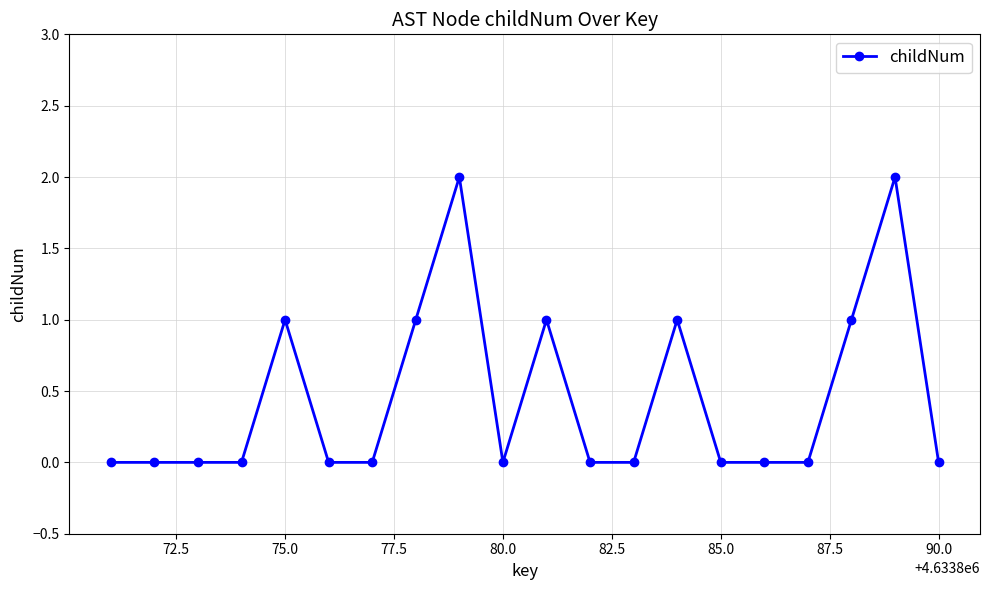

Reading left to right, transcribe all the data shown in this chart.

0	0	0	0	1	0	0	1	2	0	1	0	0	1	0	0	0	1	2	0